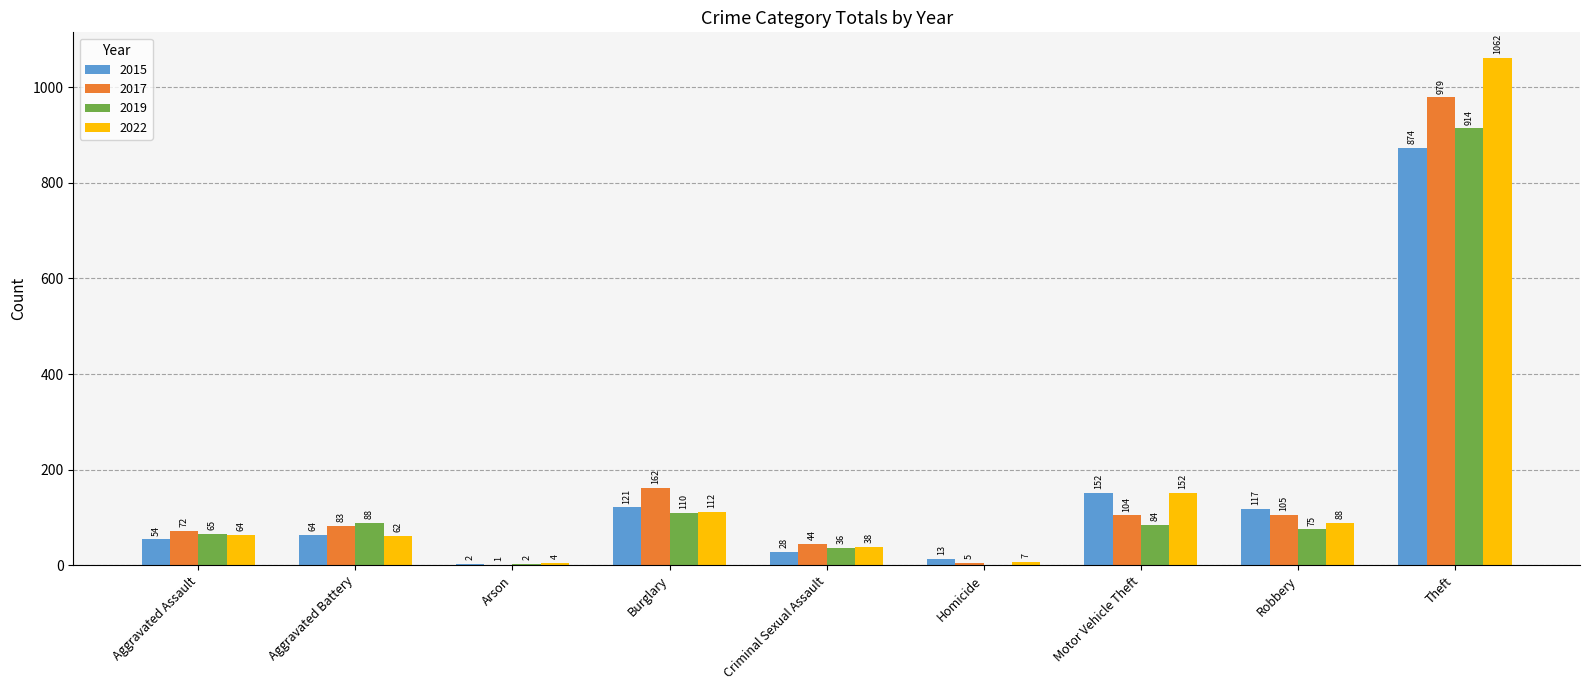

How many groups of bars are there?

9